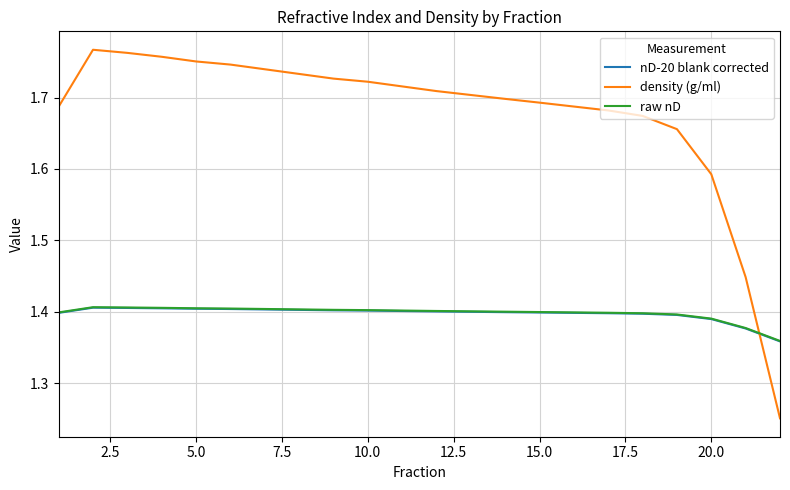

Which series has the largest total across all categories?

density (g/ml)